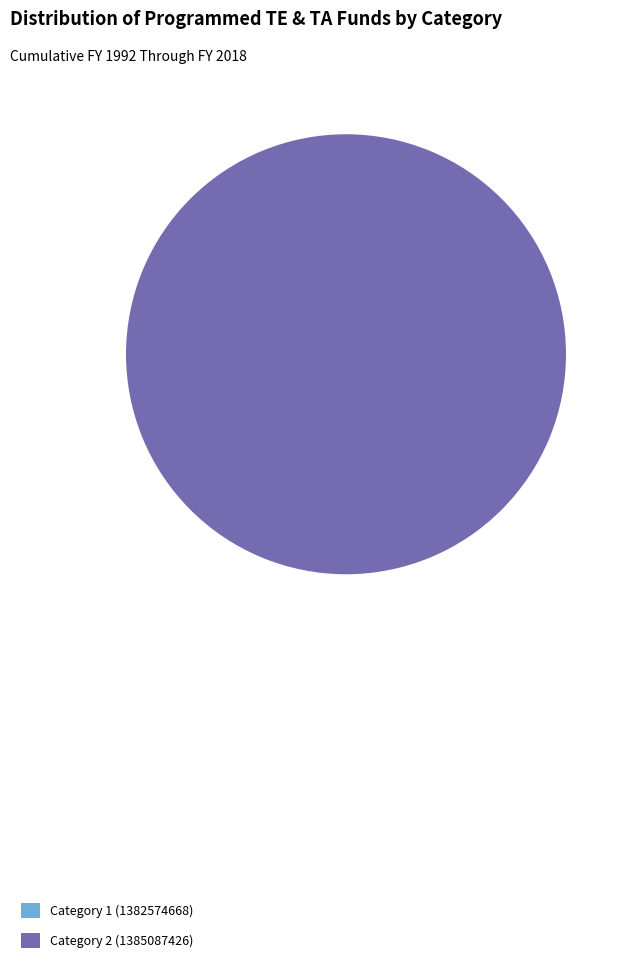

Is it true that 1385087426 is 94% of the pie?

False